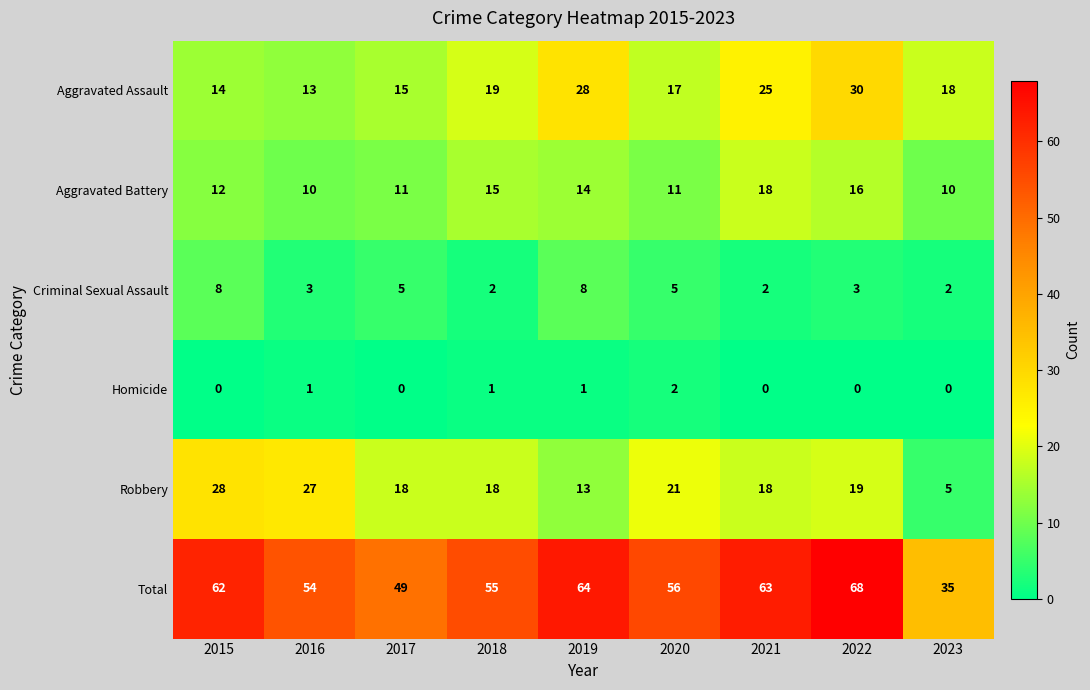

Which series changed the most between 2021 and 2023?

Total